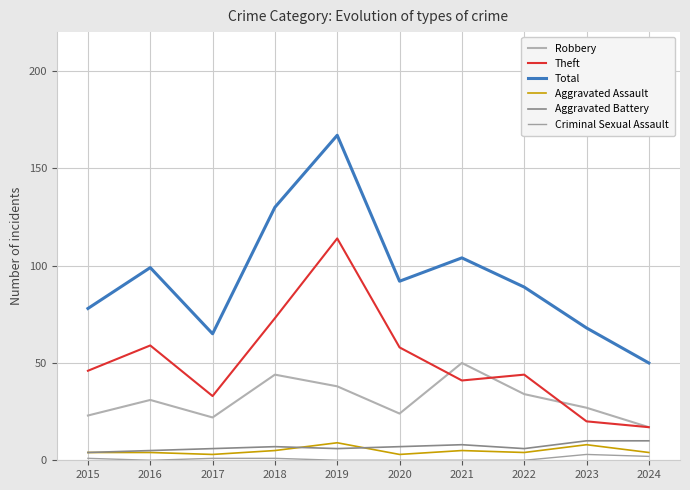

What is the value of the Theft point at the 8th from the left?

44